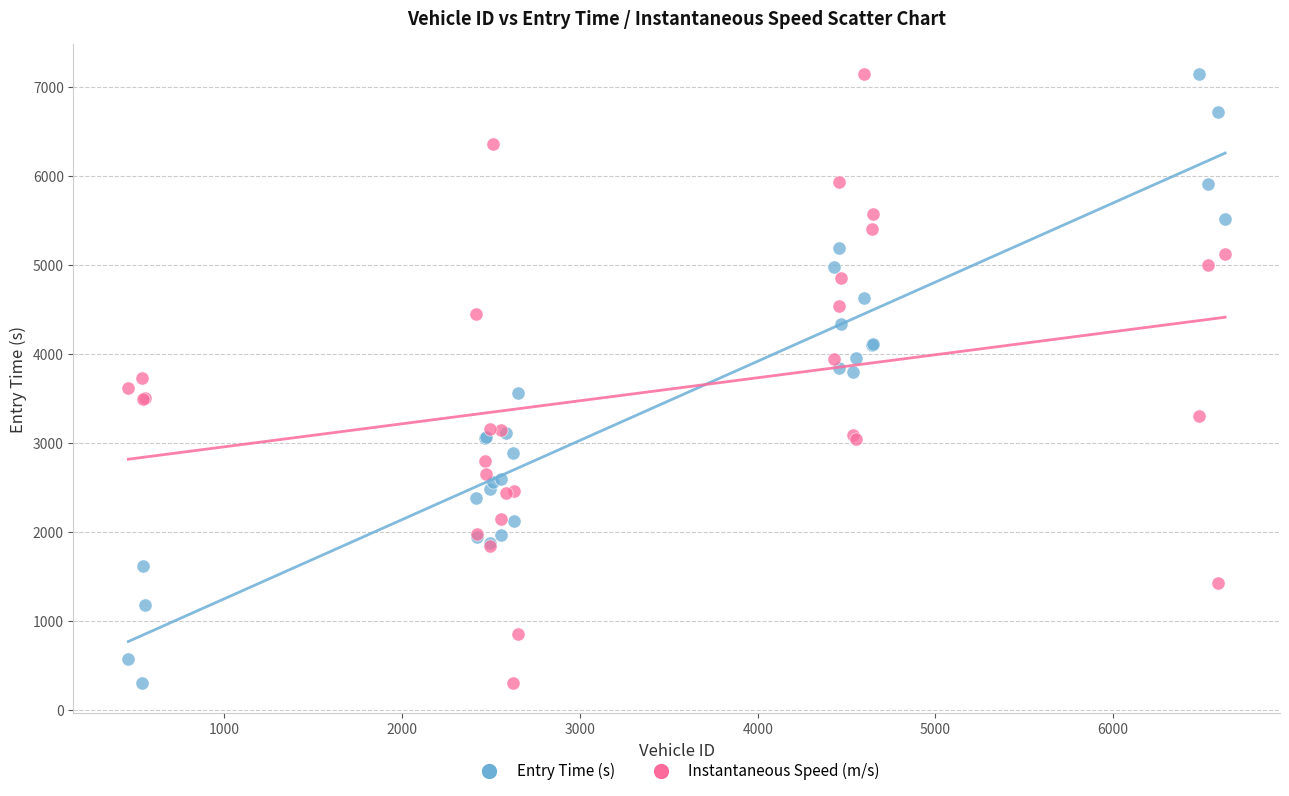

What is the X range (max minus min) for the scatter plot?

6171.0